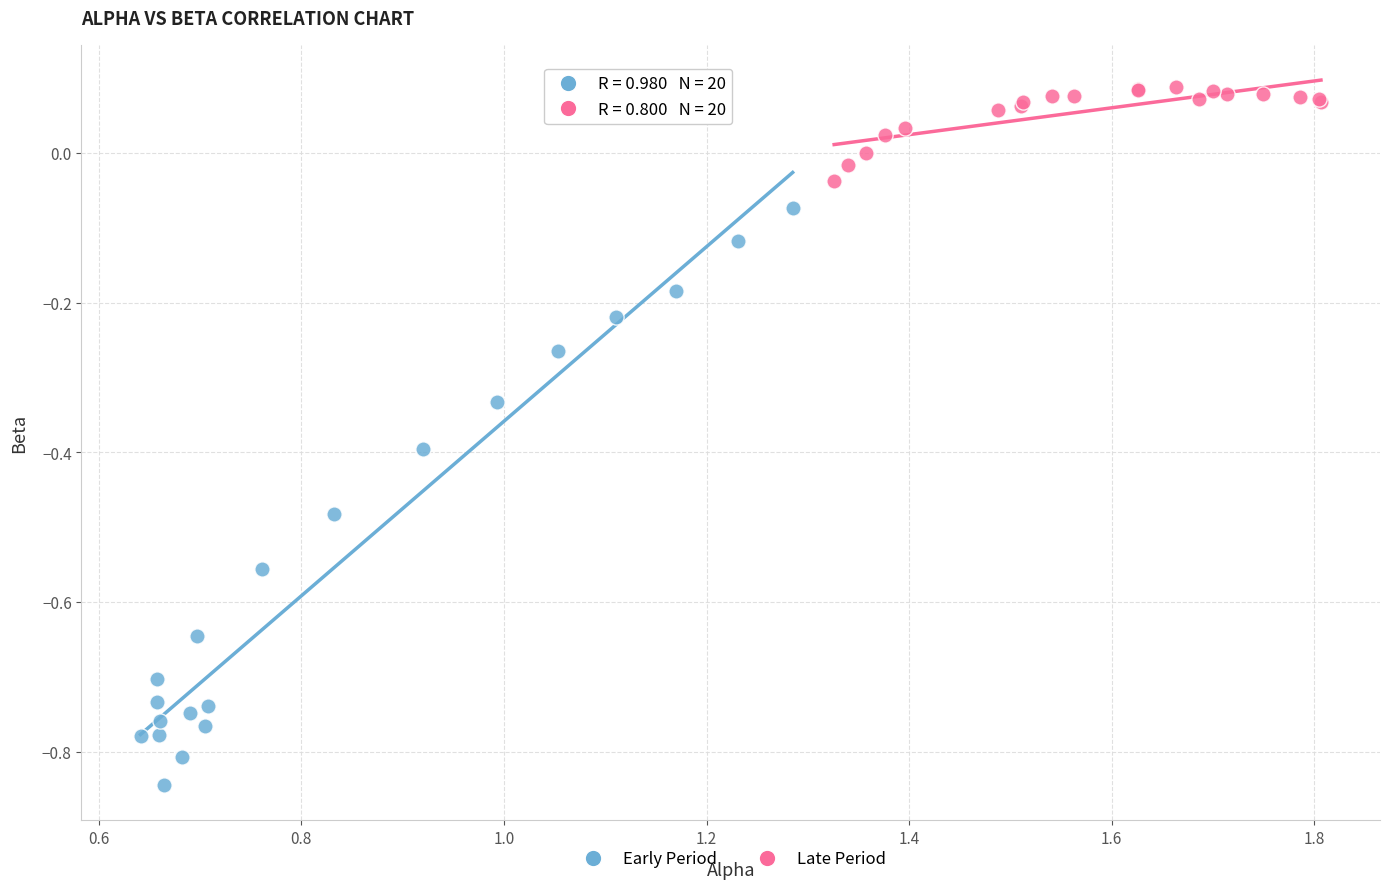

What are all the series names shown in the legend?

Early Period, Late Period